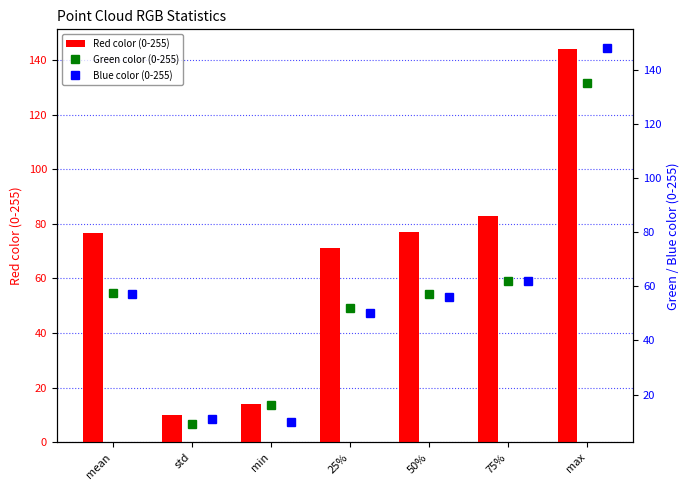

Which category has the highest value in the Red color (0-255) series?

max